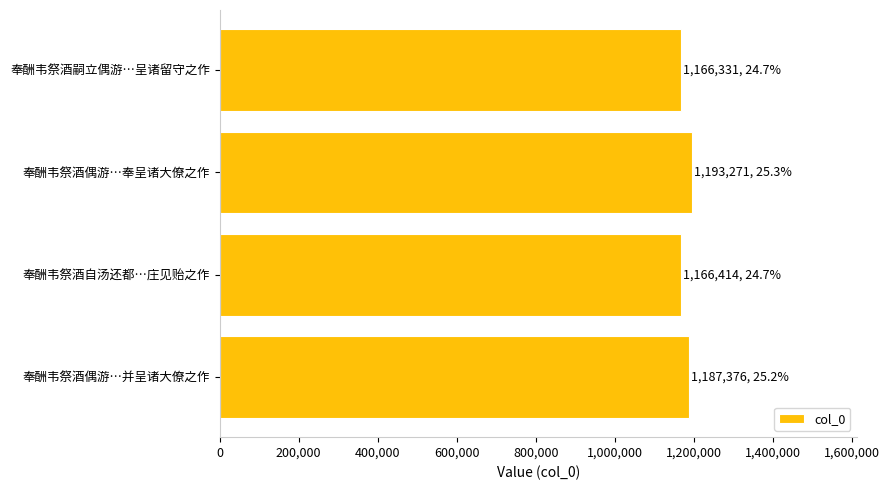

Count the number of data series in this chart.

1